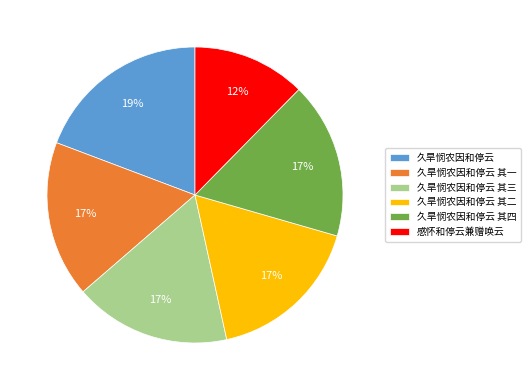

Approximately how many times larger is the value at 感怀和停云兼赠唤云 compared to 久旱悯农因和停云 其二?

0.7